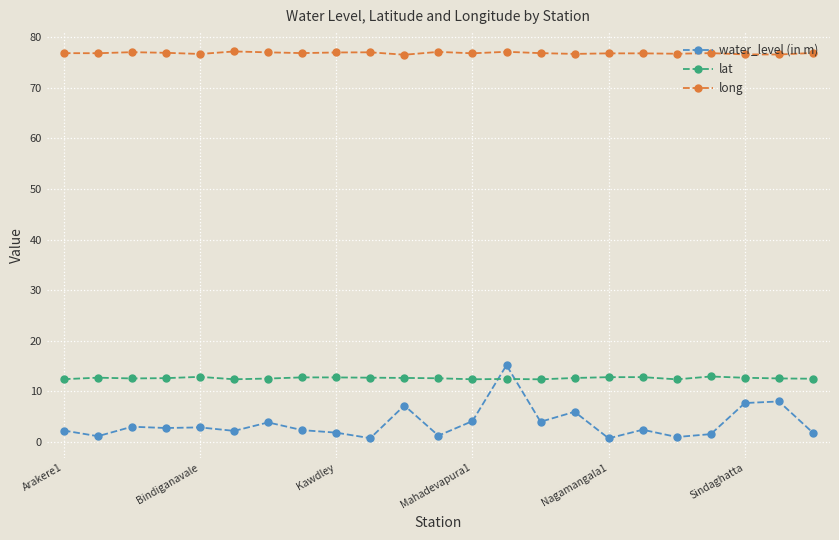

What are all the series names shown in the legend?

water_level (in m), lat, long